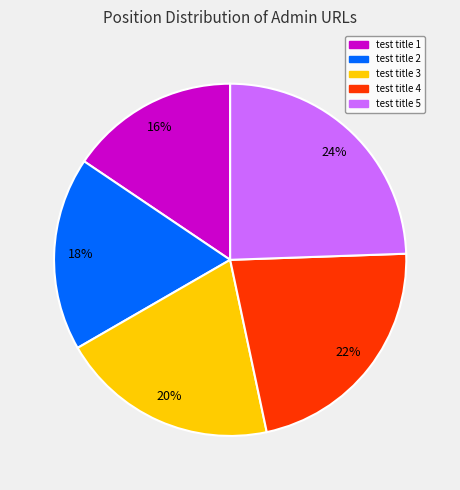

To the nearest percent, what is the average slice percentage?

20%